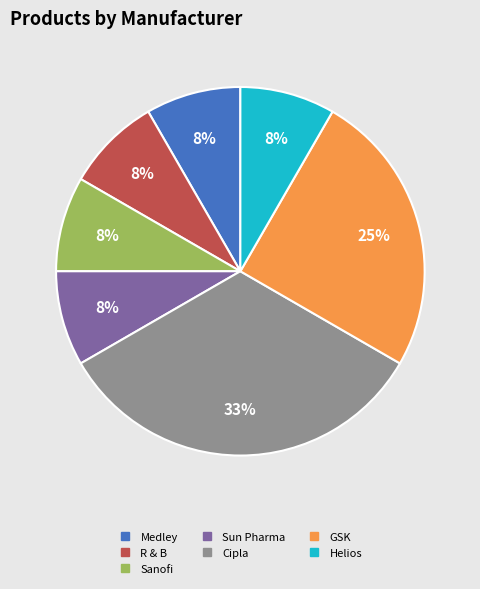

Count the number of slices in the pie.

7